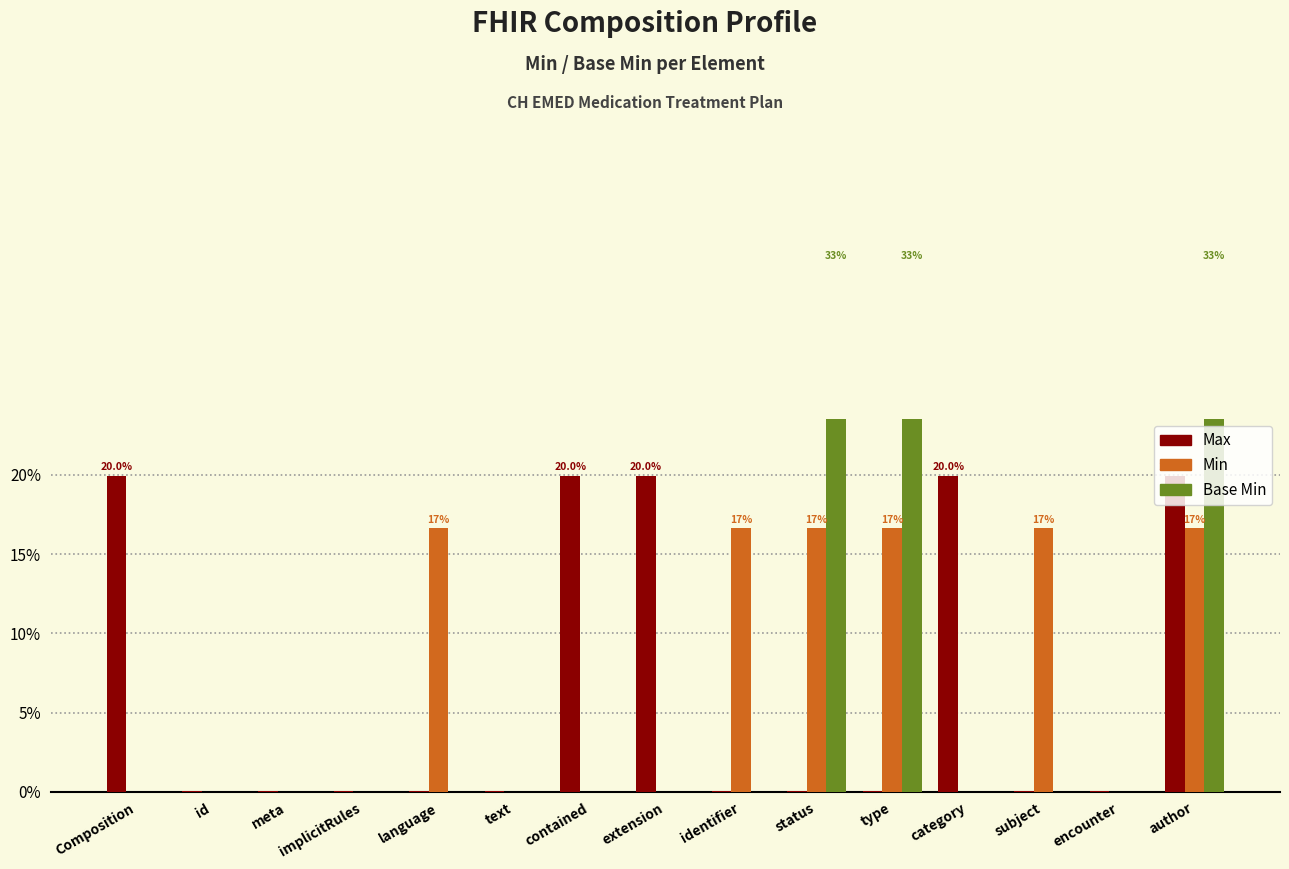

Rank the series at status from lowest to highest value.

Max, Min, Base Min